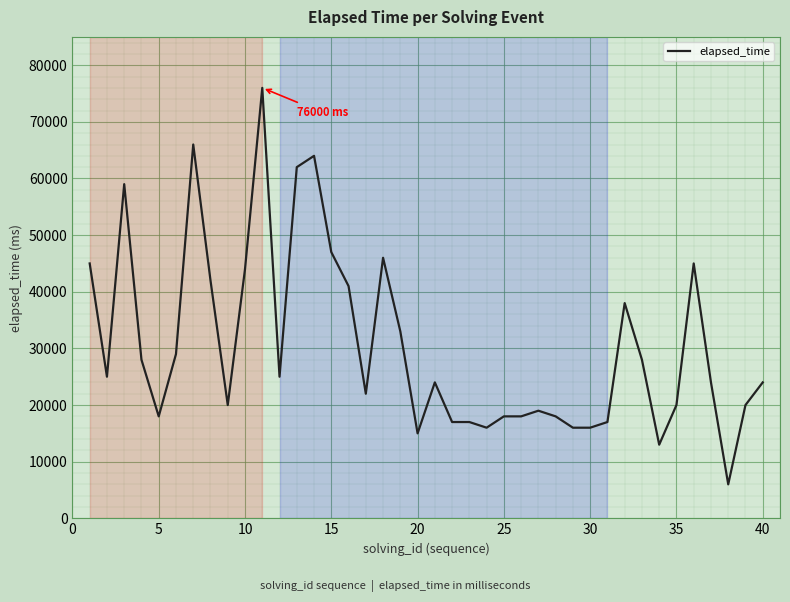

What is the maximum value shown in the chart?

76000